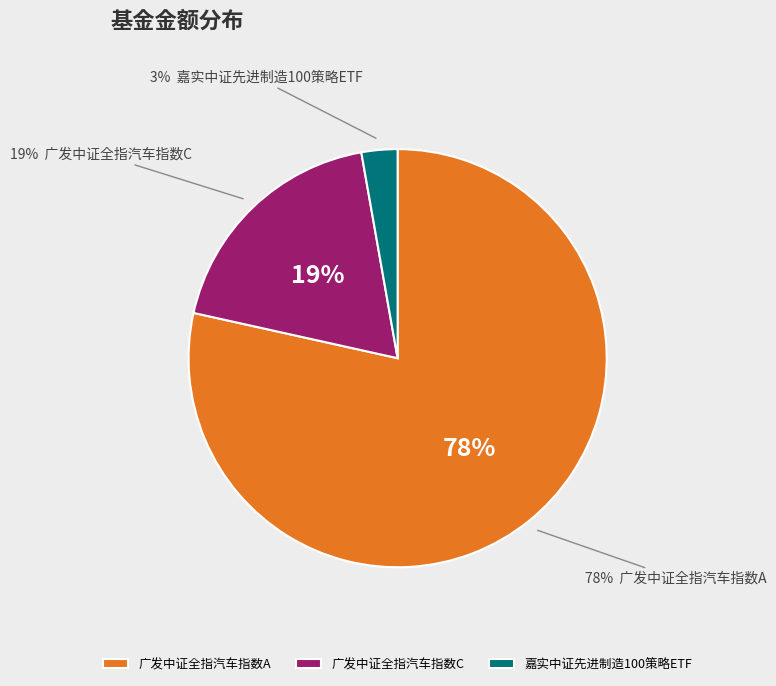

Does 广发中证全指汽车指数A represent more than half of the total?

Yes